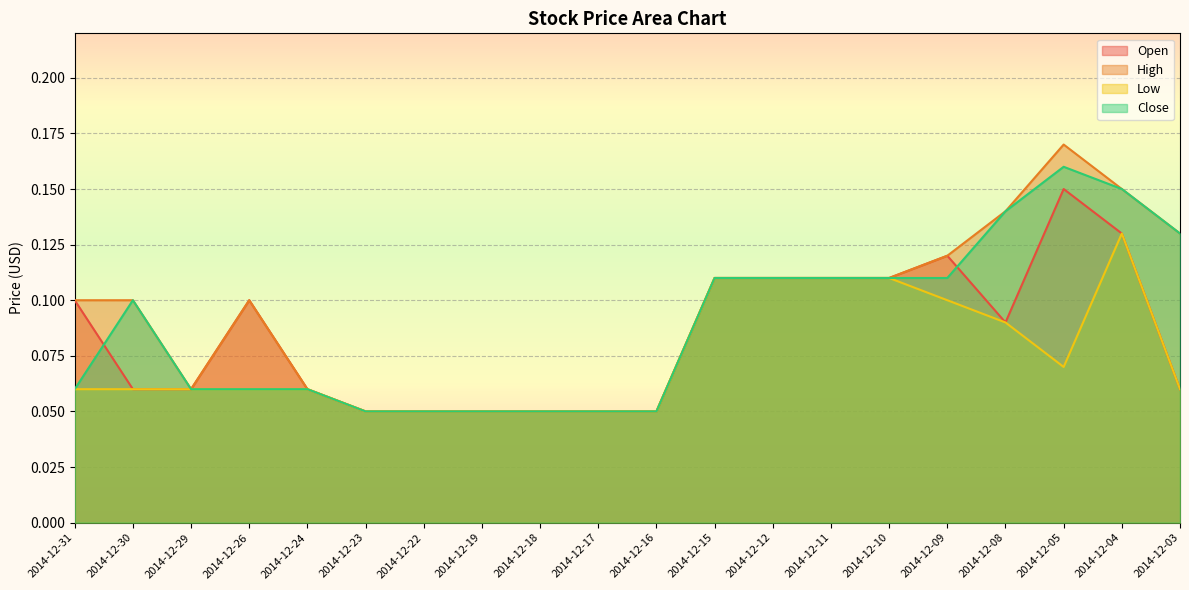

Which series has the largest range (max minus min)?

High